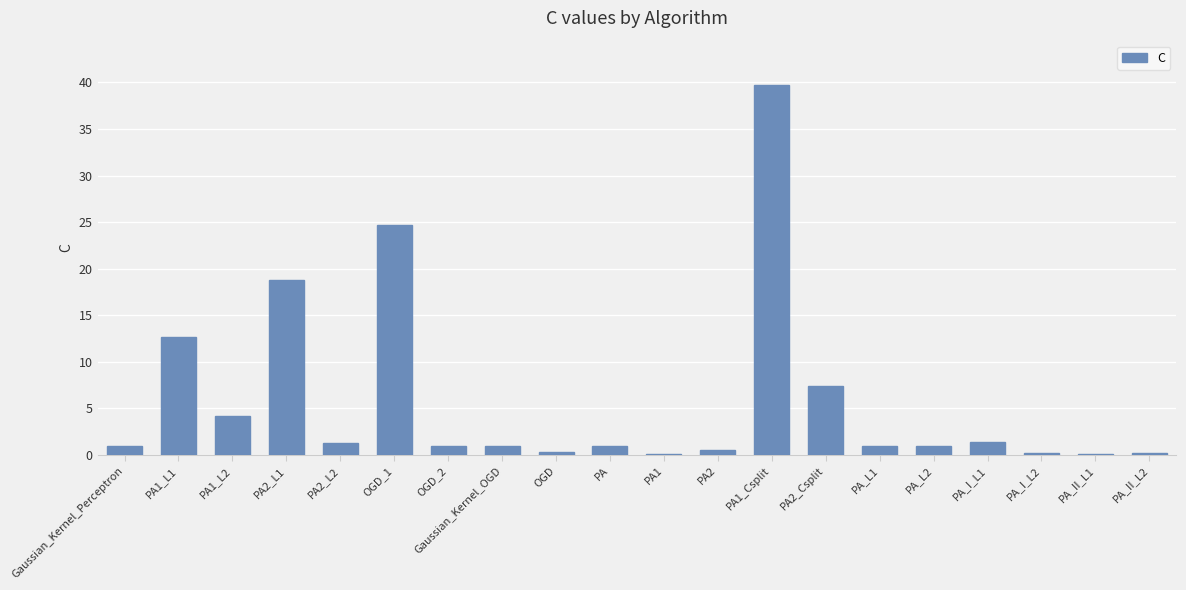

What is the sum of all values?

117.7